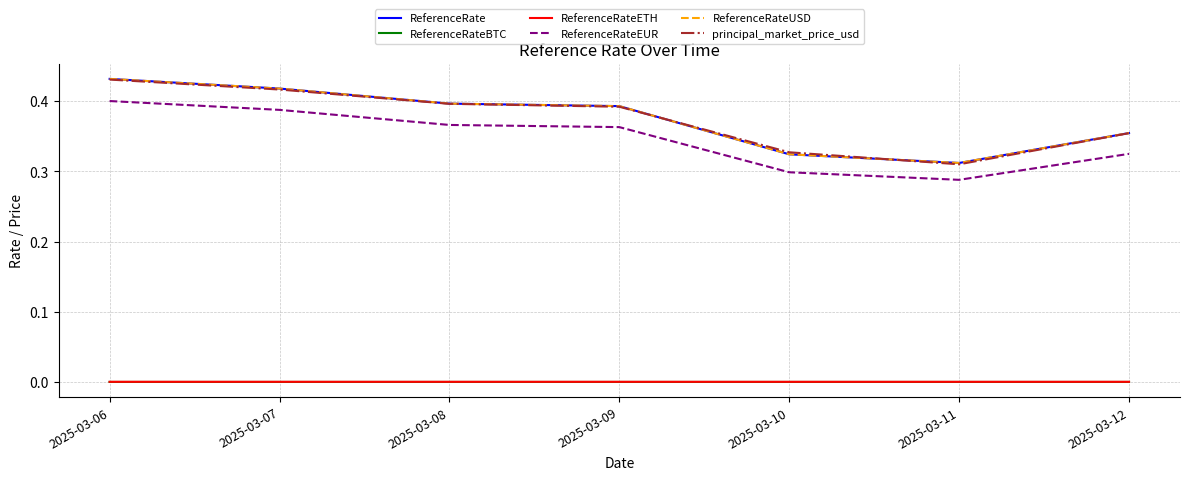

Which has a higher value, 2025-03-08 or 2025-03-10?

2025-03-08